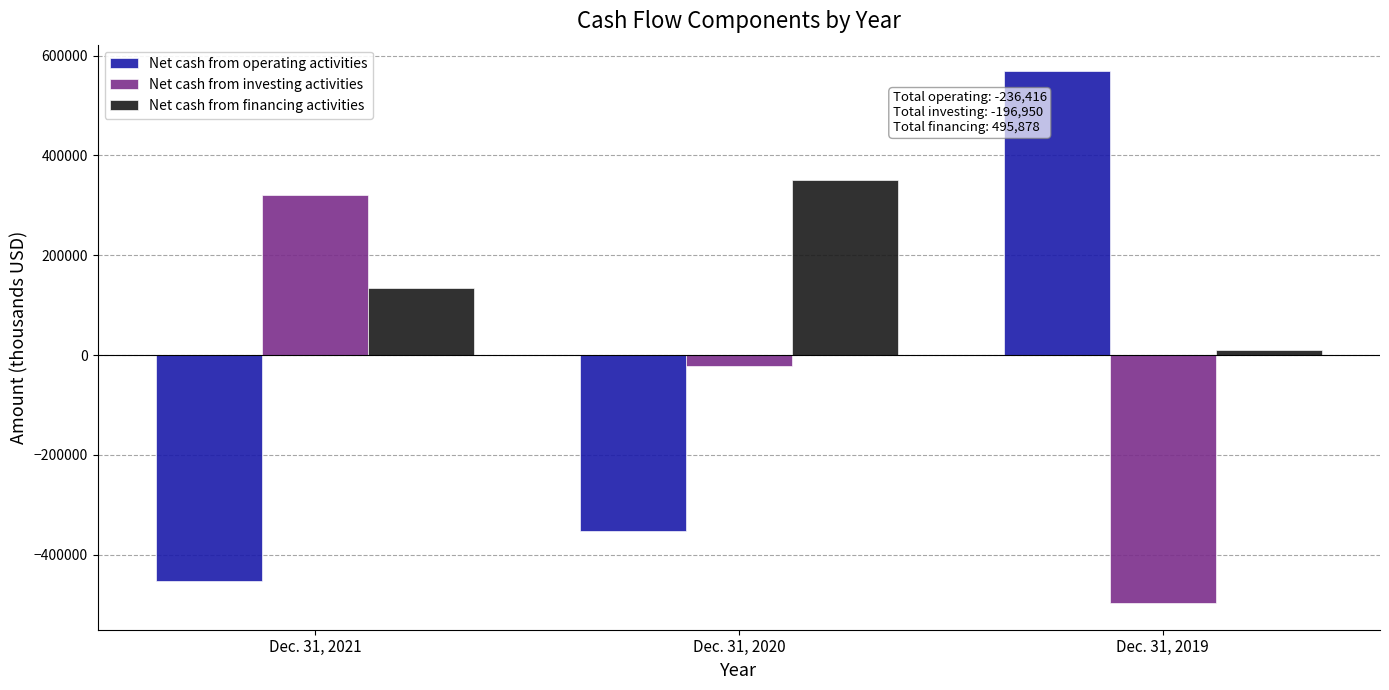

Reading left to right, list all the values displayed in this chart.

Net cash from operating activities: Dec. 31, 2021=-452016	Dec. 31, 2020=-353094	Dec. 31, 2019=568694
Net cash from investing activities: Dec. 31, 2021=321401	Dec. 31, 2020=-21402	Dec. 31, 2019=-496949
Net cash from financing activities: Dec. 31, 2021=135407	Dec. 31, 2020=350606	Dec. 31, 2019=9865